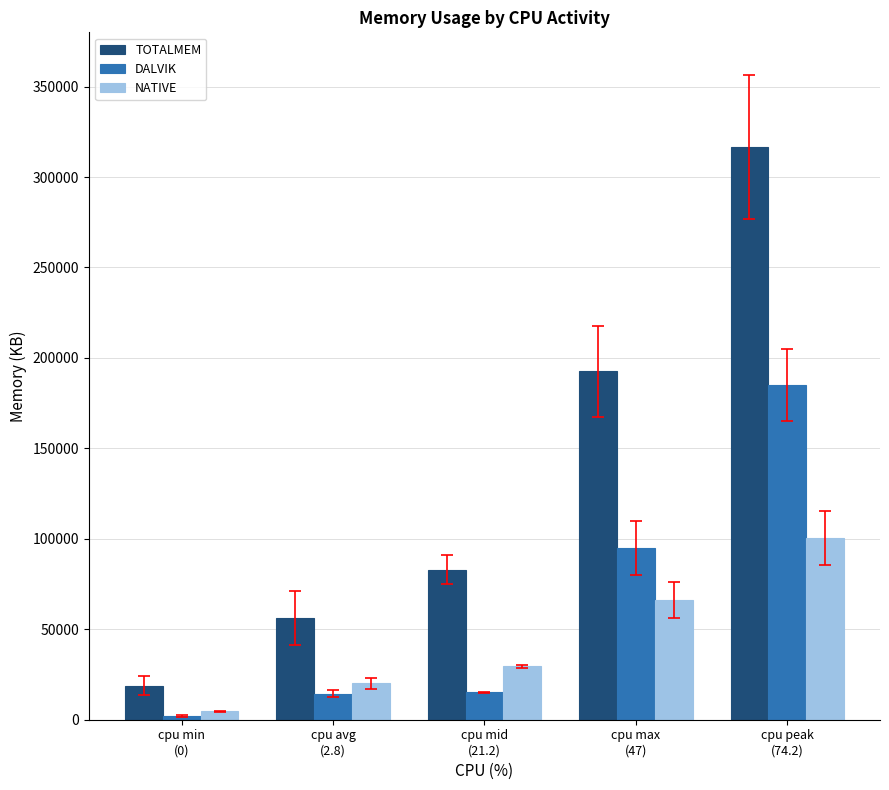

The value of DALVIK at cpu peak
(74.2) is 88419. True or false?

False